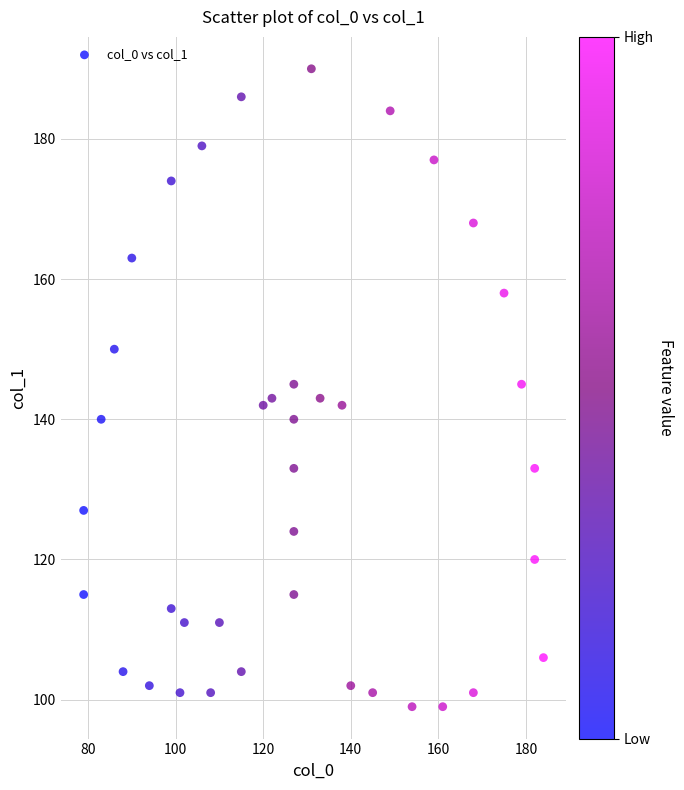

What is the range of Y values (max minus min)?

91